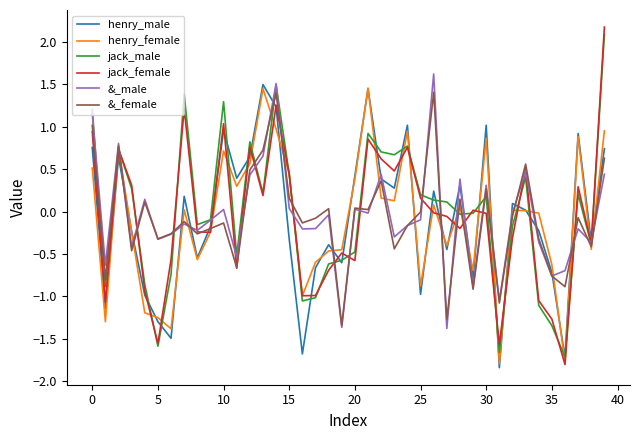

What is the difference between the maximum and second lowest values in the henry_male series?

3.2